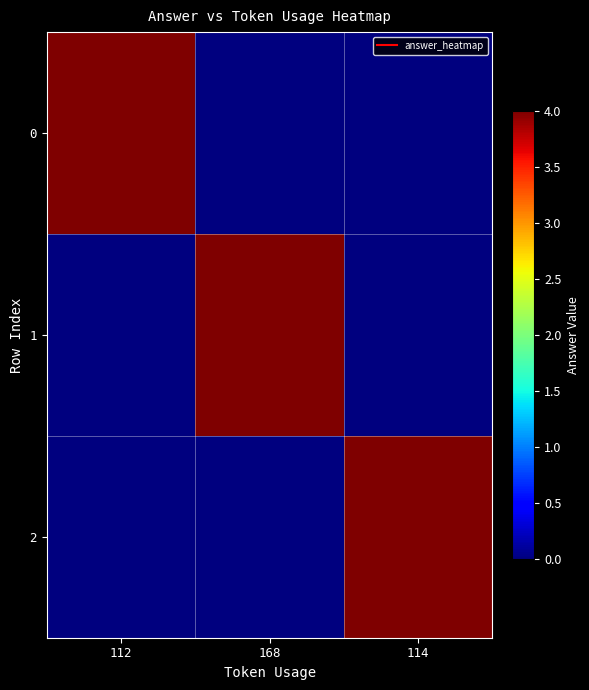

Reading left to right, transcribe all the data shown in this chart.

0: 112=4	168=0	114=0
1: 112=0	168=4	114=0
2: 112=0	168=0	114=4